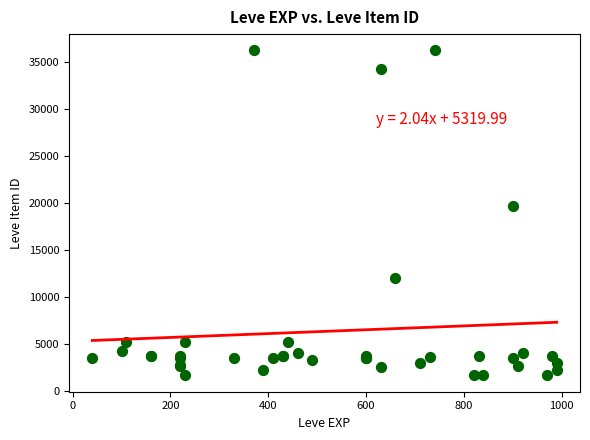

What Y value in the scatter plot is closest to 18967?

19744